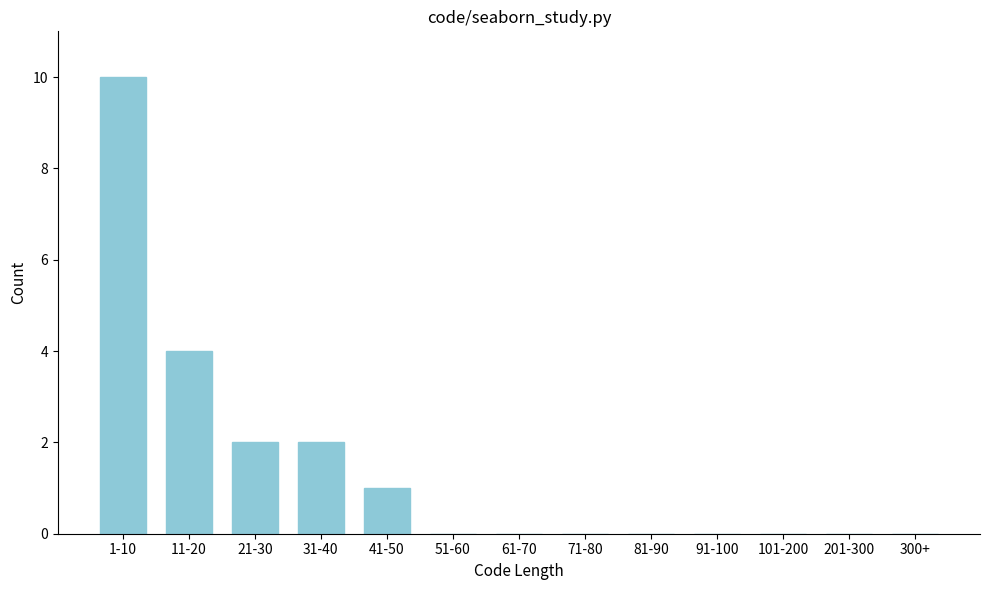

Reading left to right, extract all data points from this chart.

1-10=10	11-20=4	21-30=2	31-40=2	41-50=1	51-60=0	61-70=0	71-80=0	81-90=0	91-100=0	101-200=0	201-300=0	300+=0